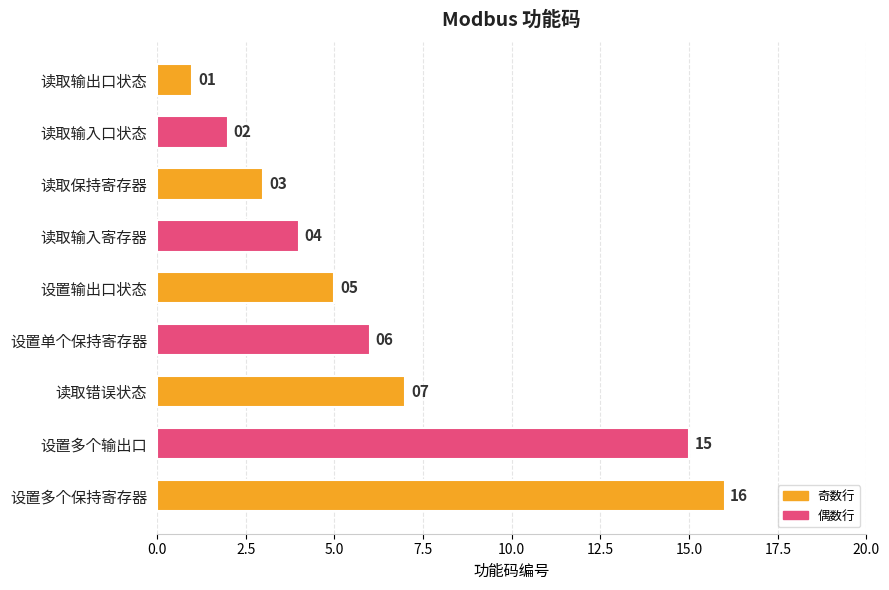

What is the value of the 5th bar from the top?

5